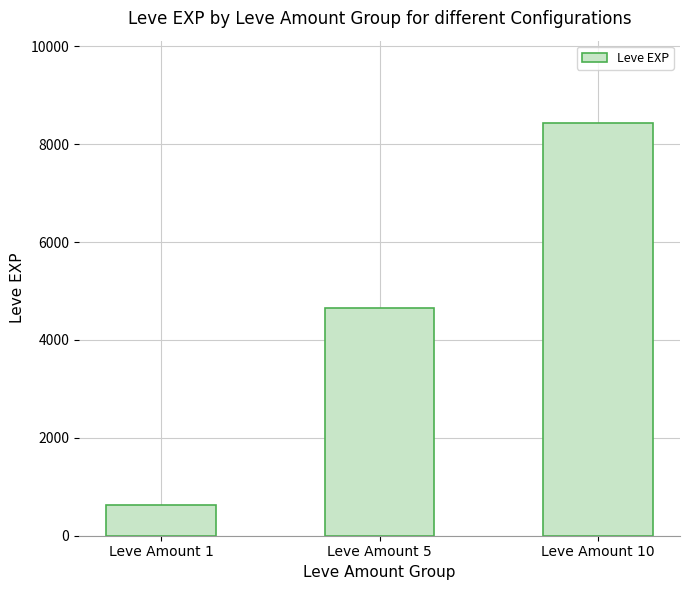

Which category has the highest value across all series?

Leve Amount 10